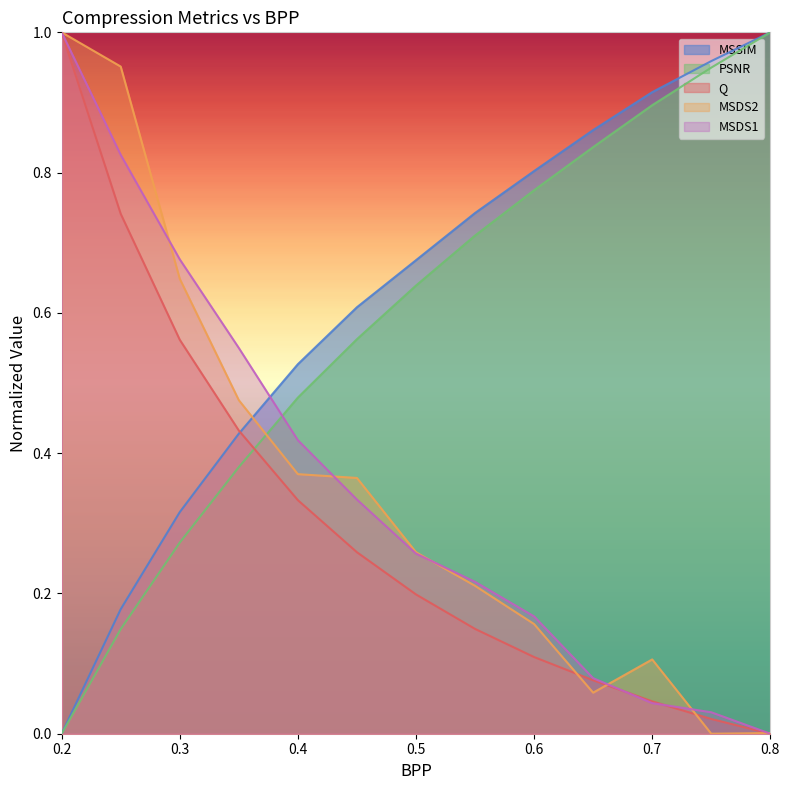

At which category is the sum across all series the highest?

0.2